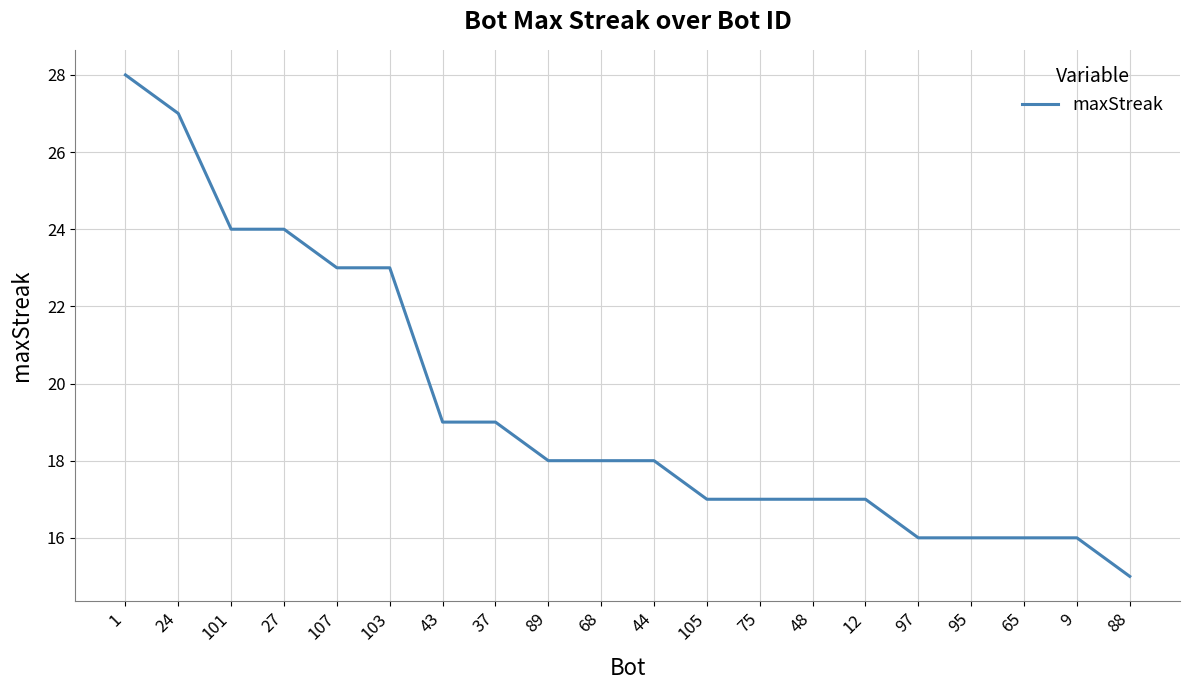

What position from the right is 65?

3